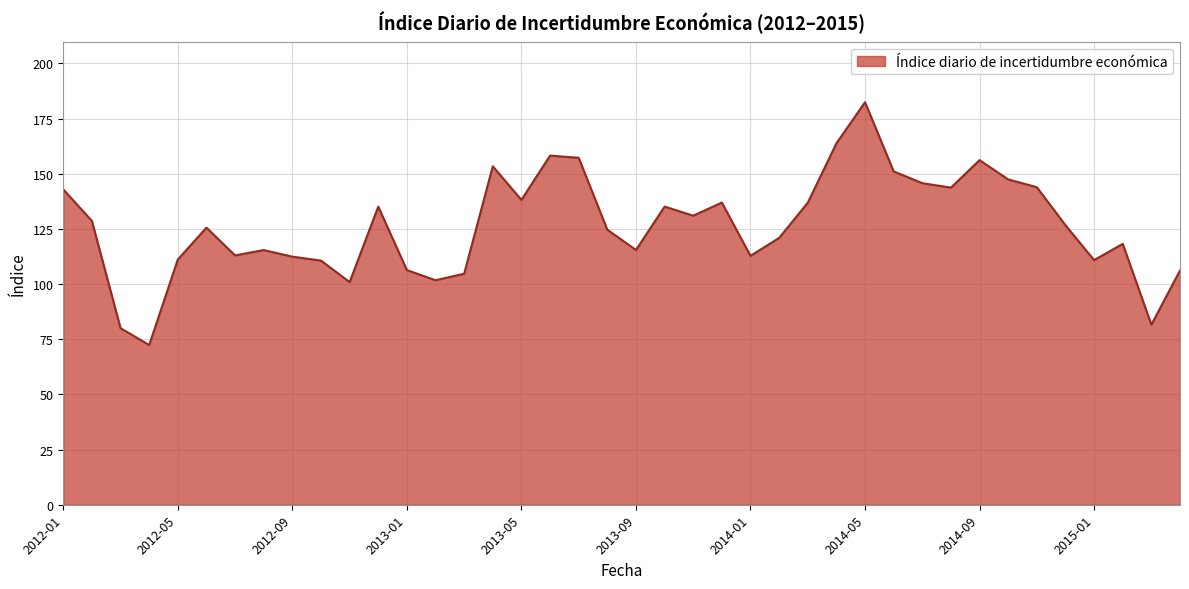

What is the difference between the maximum and minimum values?

110.0